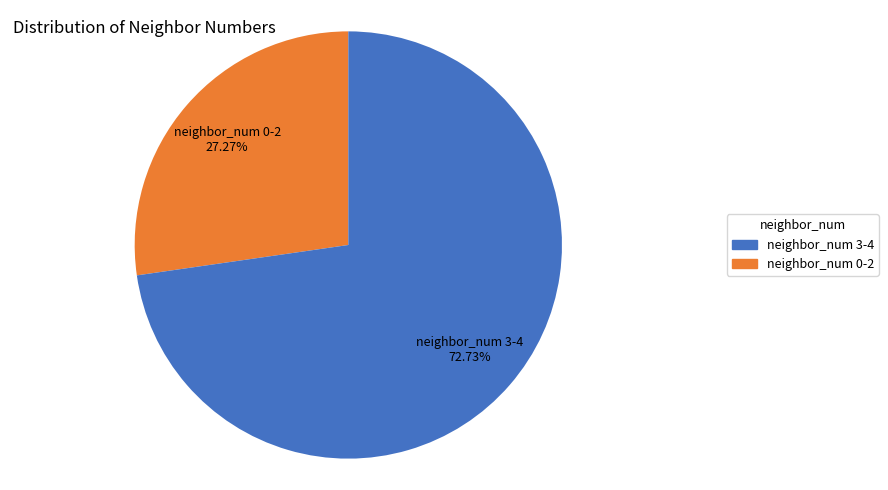

Is there a majority slice in this chart?

Yes